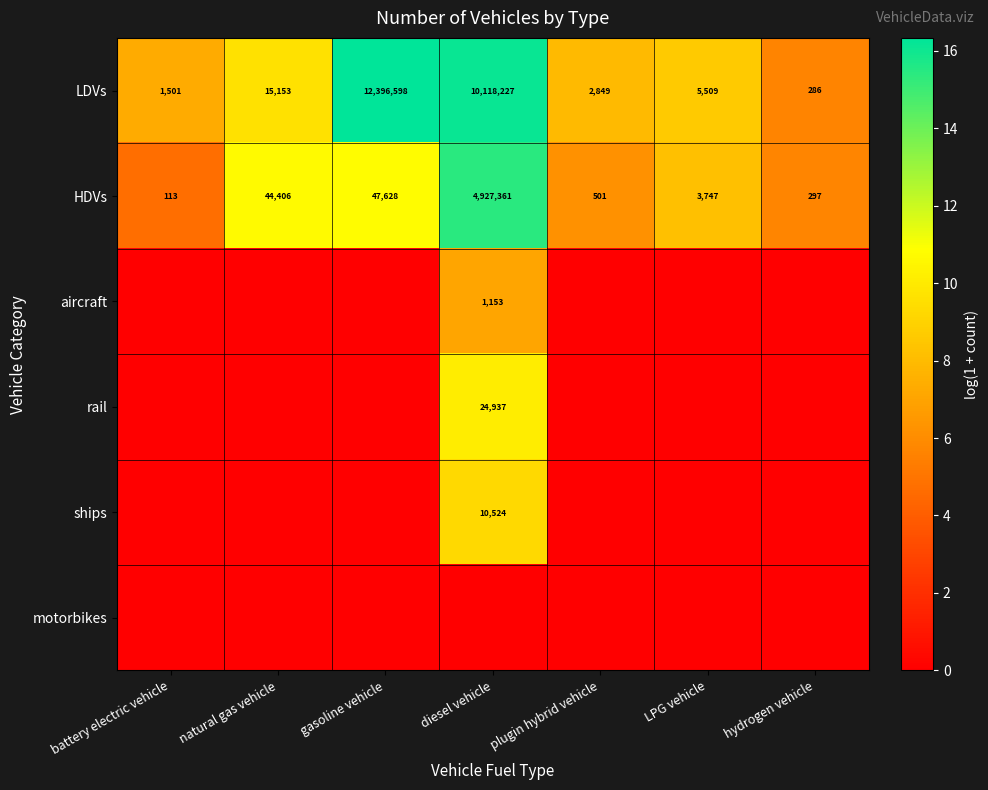

What is the difference between the highest and lowest values at battery electric vehicle?

7.3